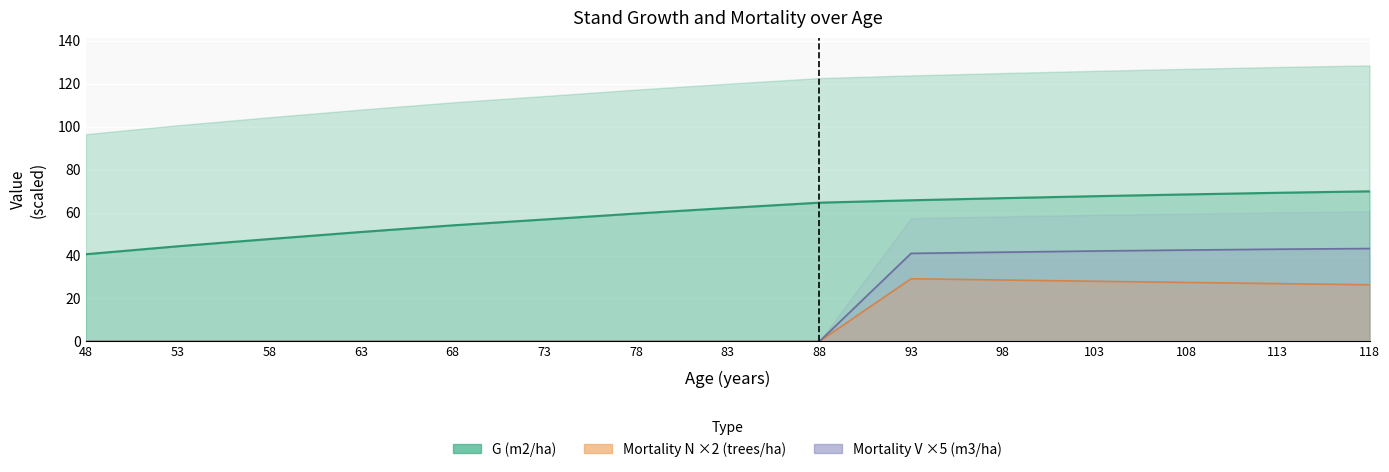

Is the value of Mortality N (trees/ha) at 93 greater than the value of Mortality V (m3/ha) at 73?

Yes